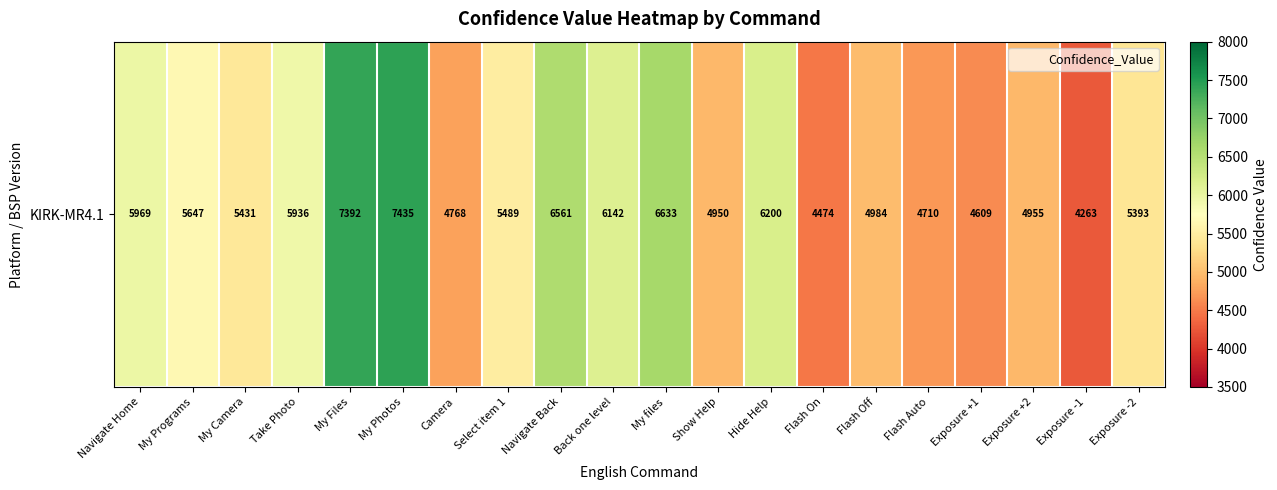

Where is the data nearest to the value 5849?

Take Photo